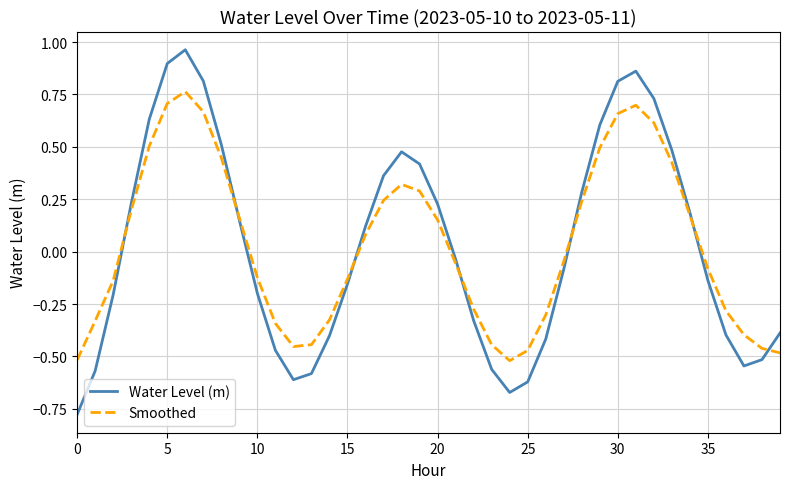

List the series in order of their peak value, lowest first.

Smoothed, Water Level (m)